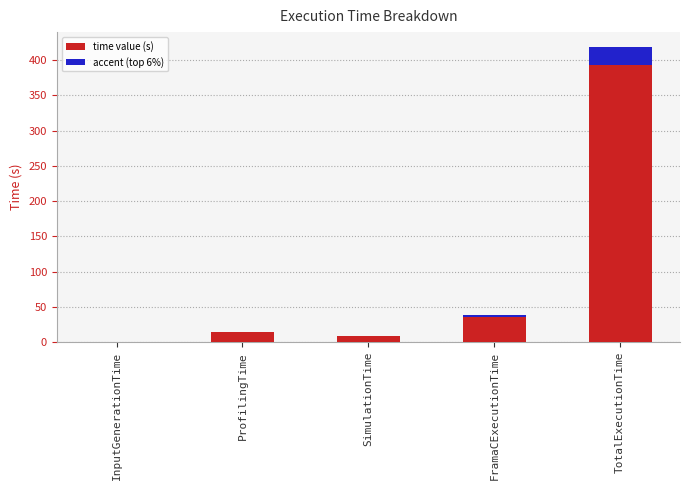

Count the number of data series in this chart.

1